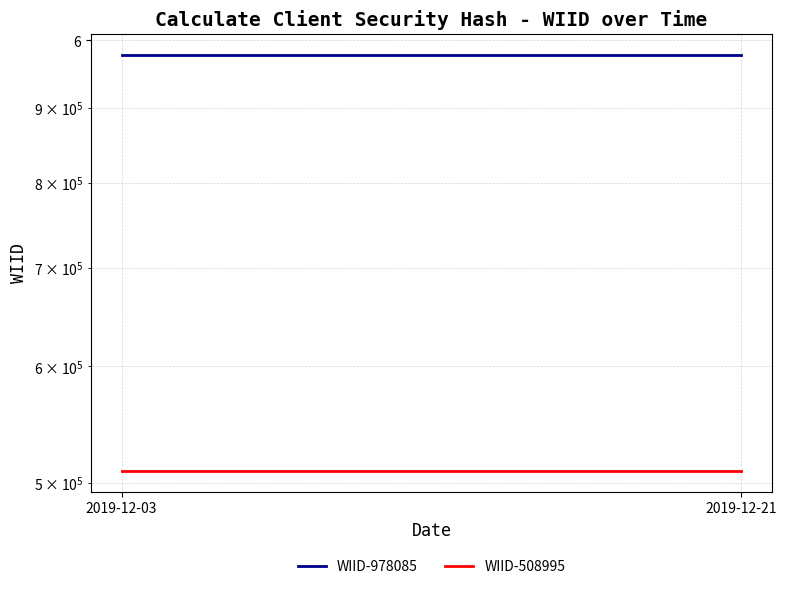

Reading left to right, extract all data points from this chart.

WIID-978085: 2019-12-03=978085	2019-12-21=978085
WIID-508995: 2019-12-03=508995	2019-12-21=508995